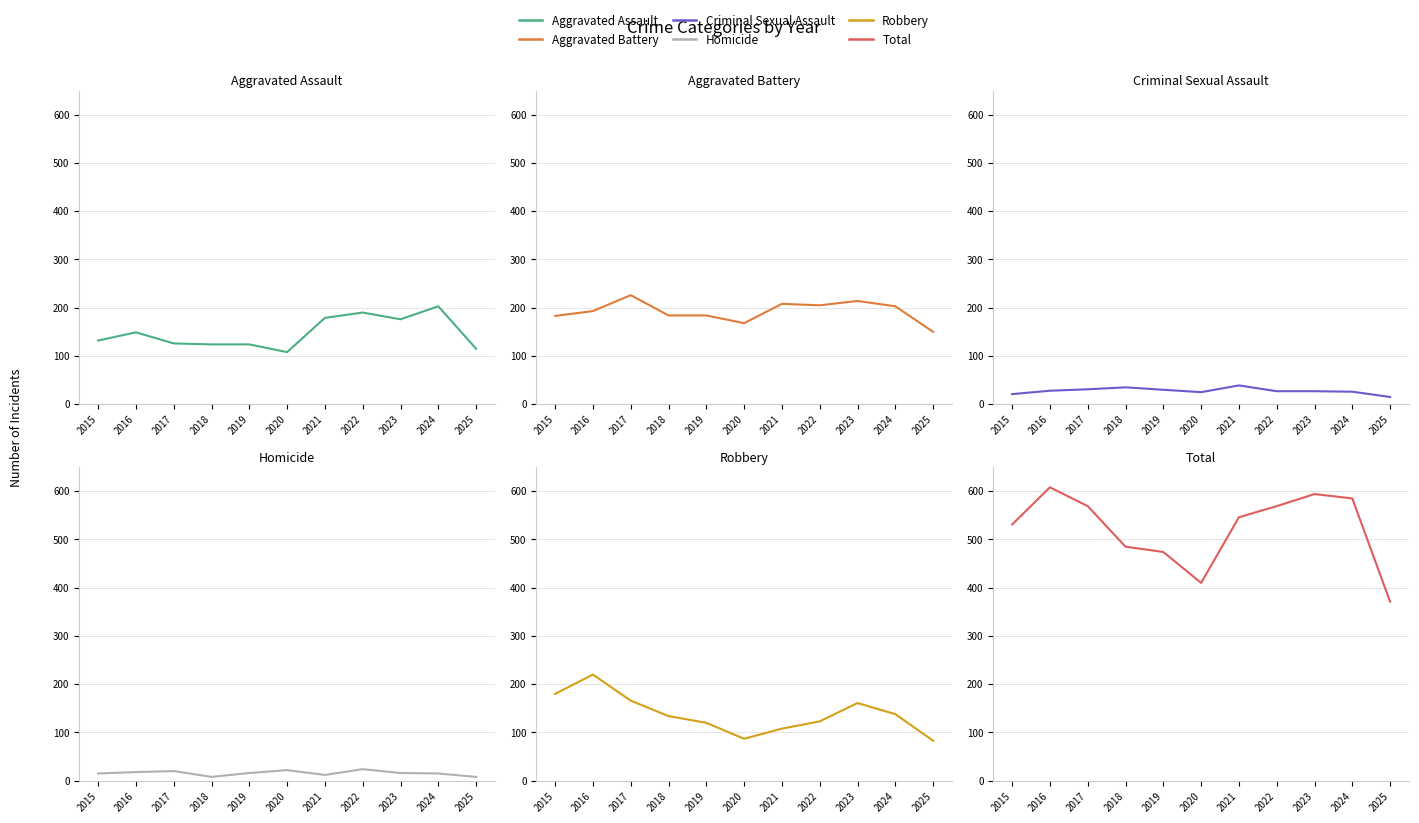

In Homicide, how many points are lower than both neighbors (excluding endpoints)?

2